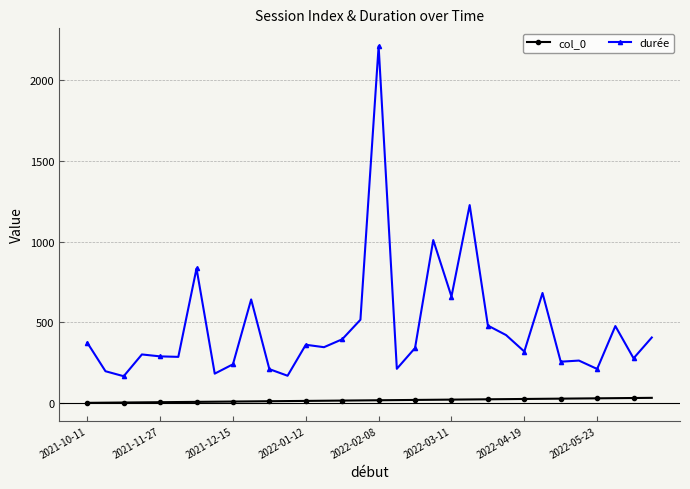

What is the average value of the col_0 series?

16